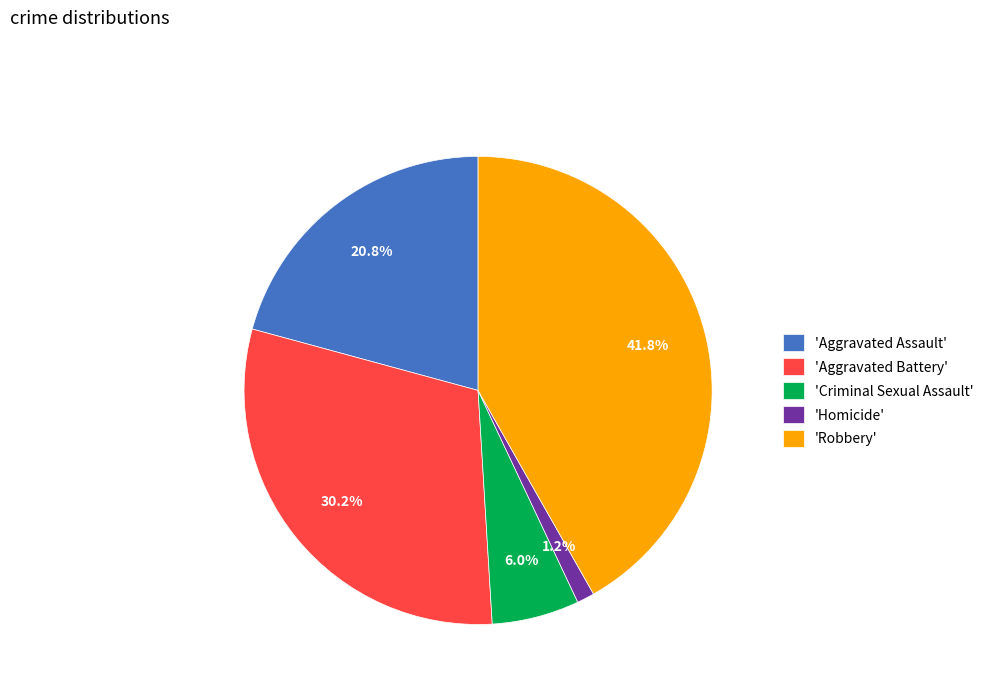

Does 'Robbery' account for over 50% of the chart?

No